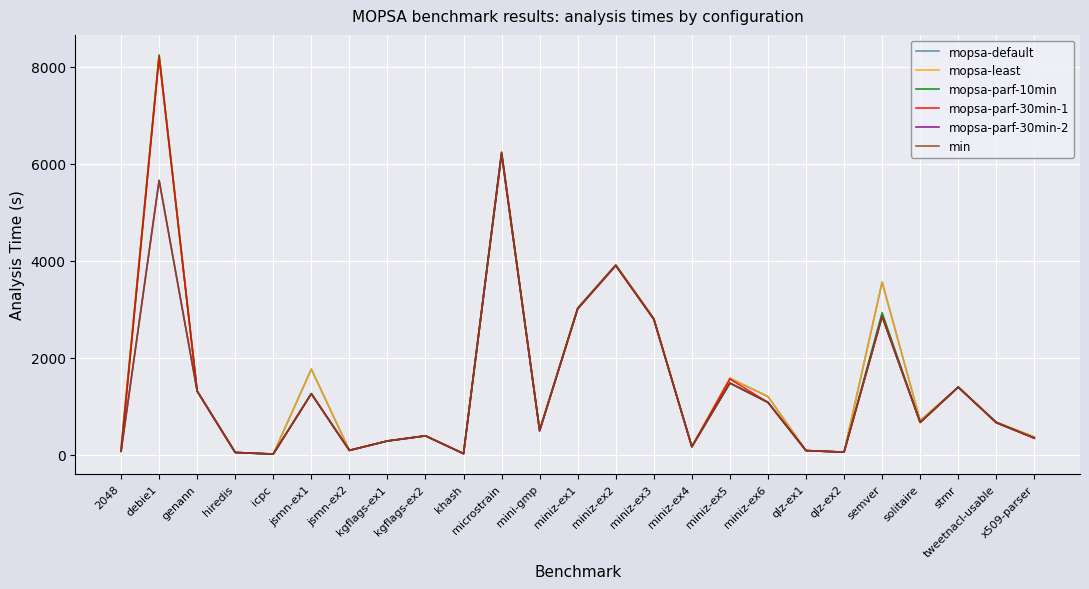

At how many categories does at least one series exceed 2247?

6